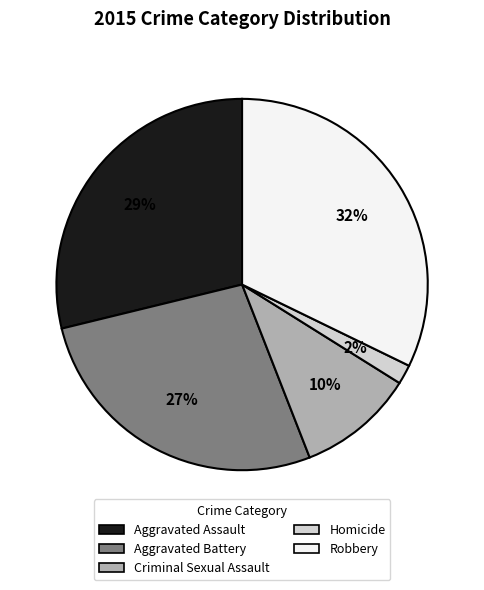

Is it true that Homicide is 2% of the pie?

True